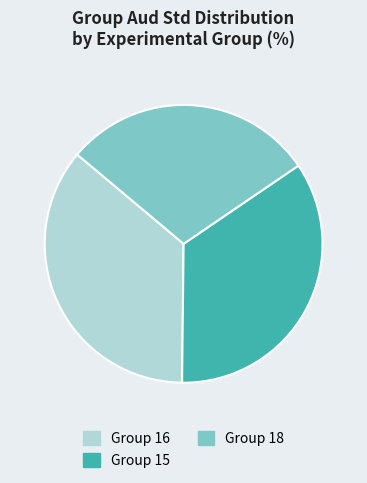

How many slices are in this pie chart?

3